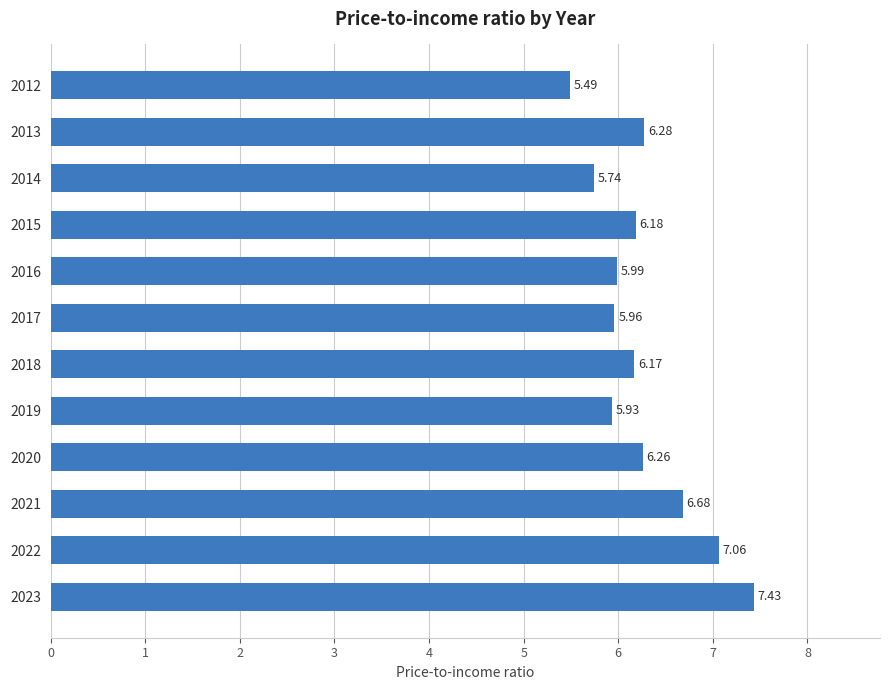

Where is the data nearest to the value 6?

2016